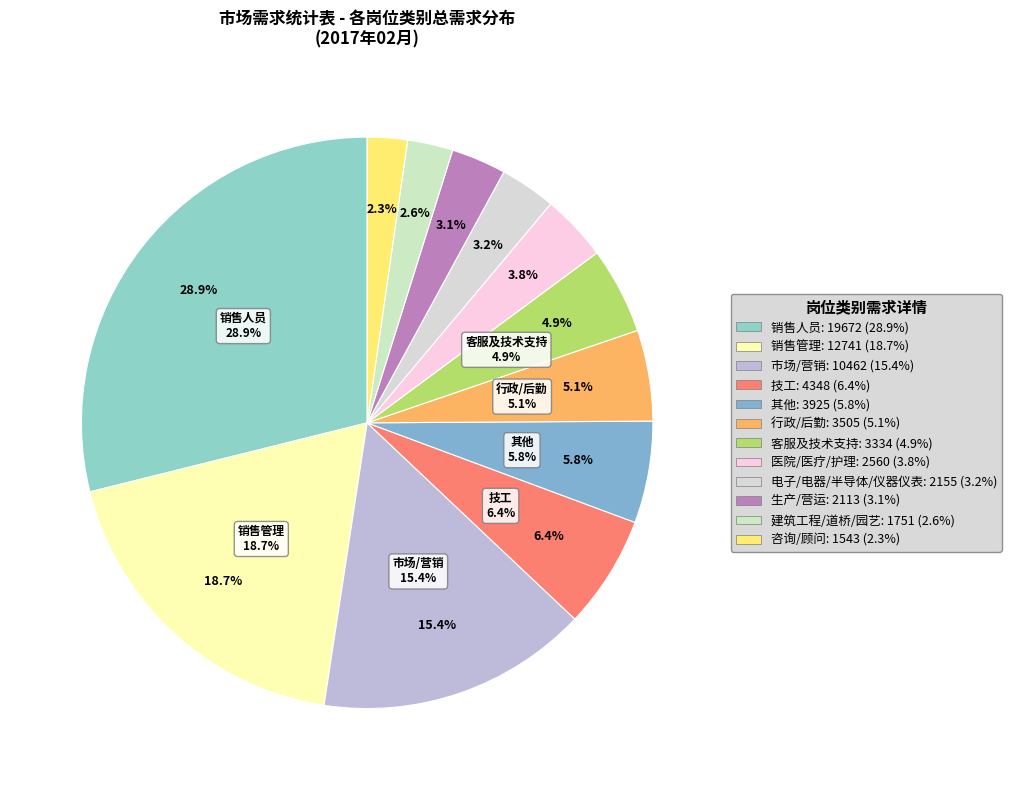

How many slices are in this pie chart?

12